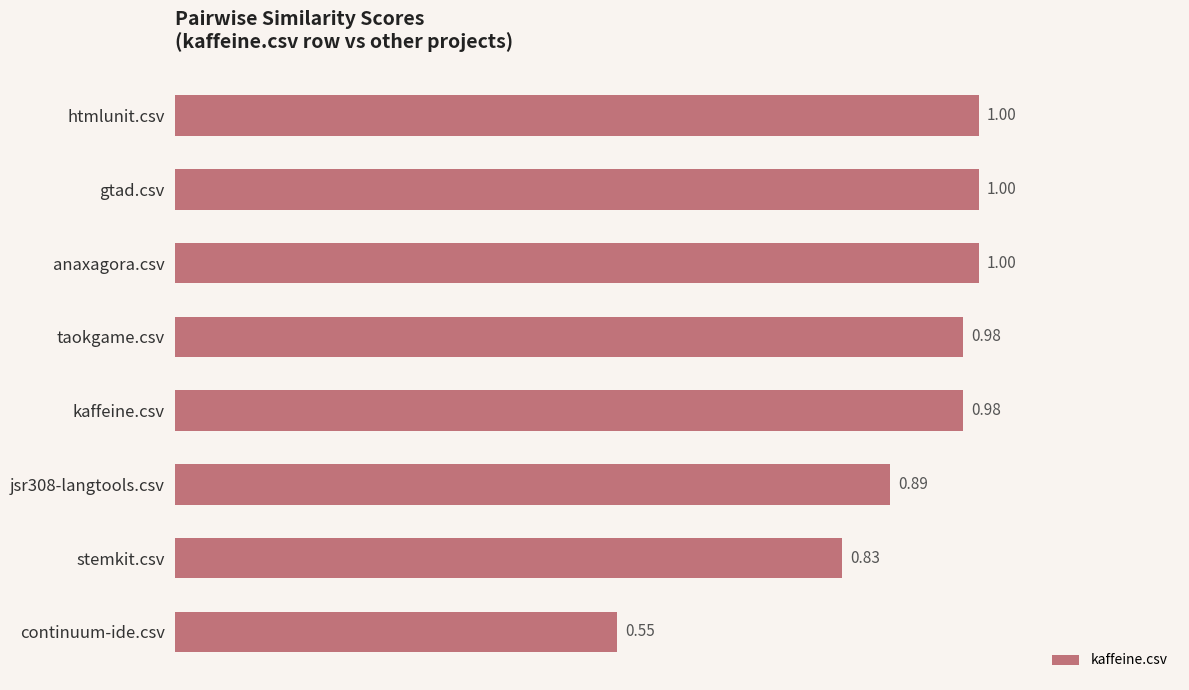

What is the label of the 6th bar from the bottom?

anaxagora.csv